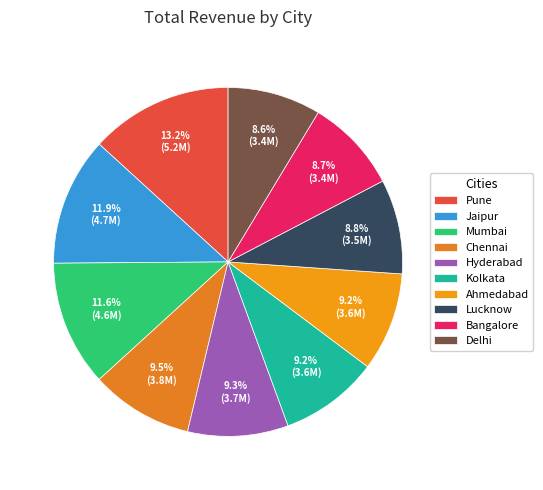

Which has a higher value, Pune or Kolkata?

Pune